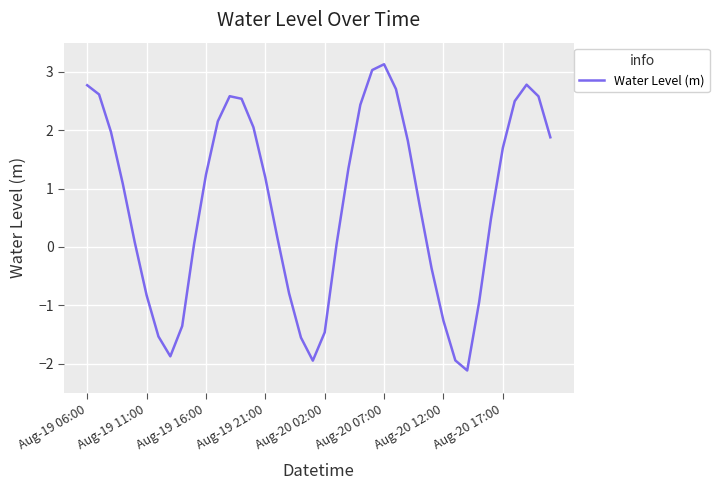

What is the difference between the maximum and minimum values?

5.2